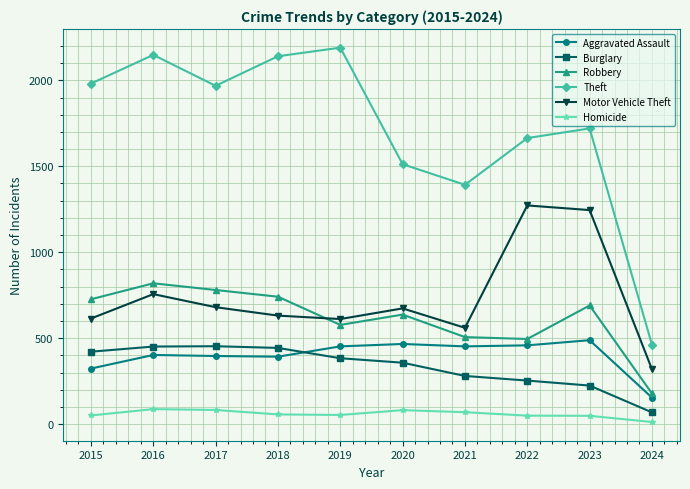

What is the difference between the maximum and minimum values in the Theft series?

1728